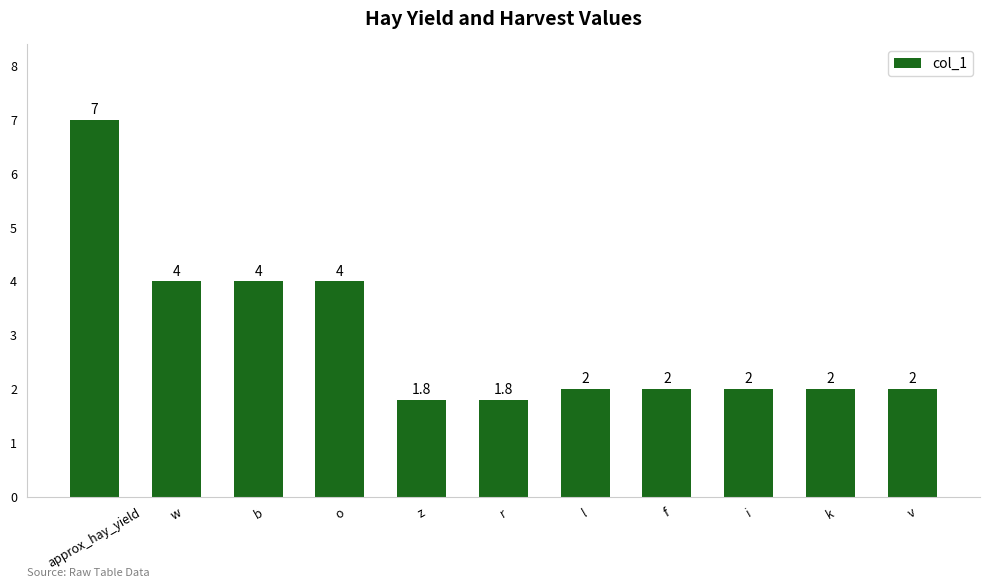

What is the label of the 4th bar from the right?

f